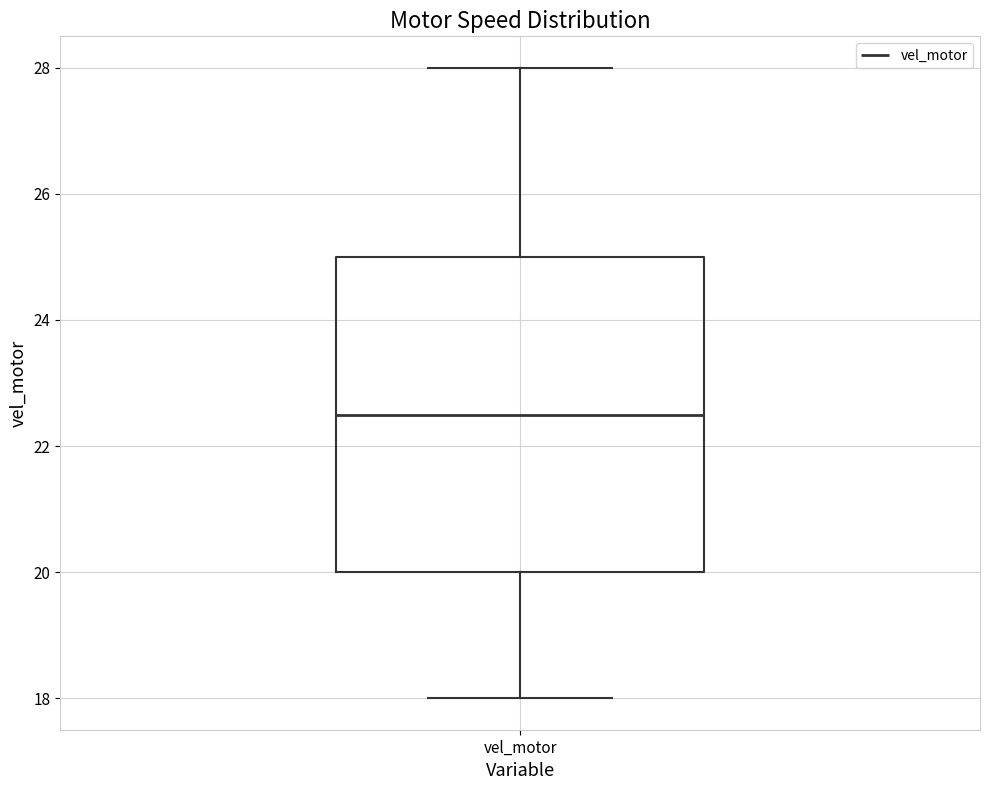

Read this box plot against the y-axis: the position of the median line, the range covered by the box, and the ends of both whiskers. The values are not printed on the chart, so give them approximately, as read against the axis.

median 22.6, box 20.0 to 25.0, whiskers 18.0 to 28.0